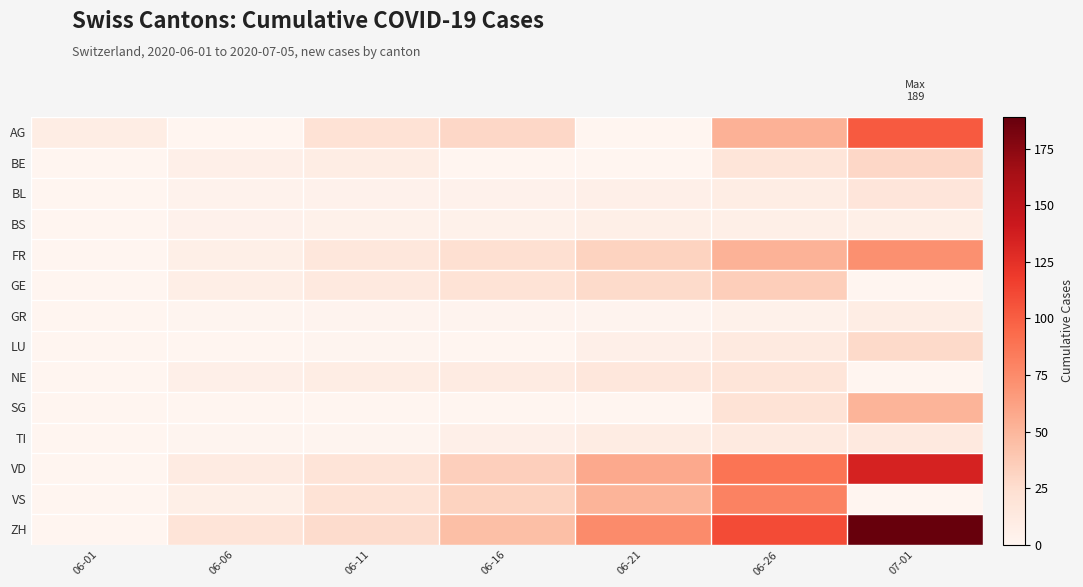

Which series changed the most between 06-11 and 07-01?

ZH